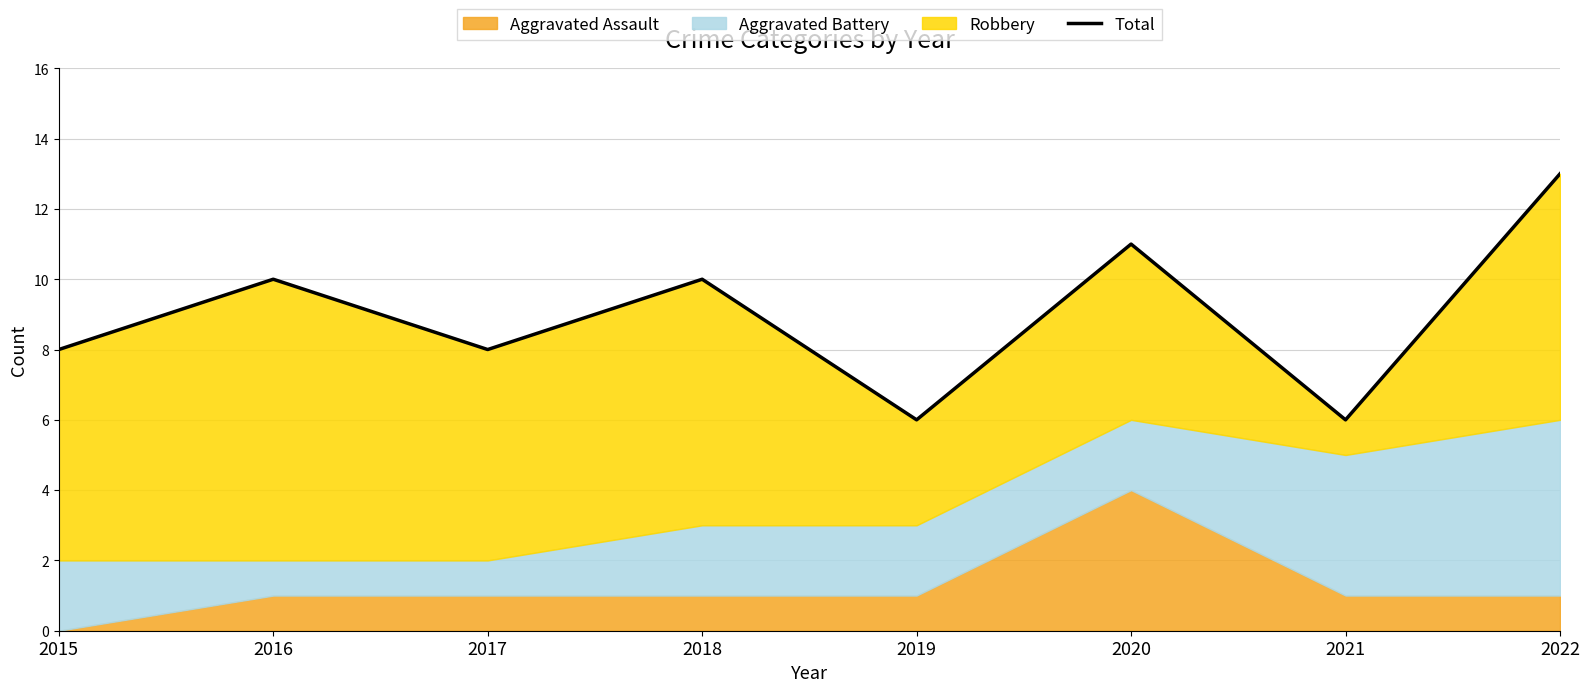

Where does the data first go above 10?

2020